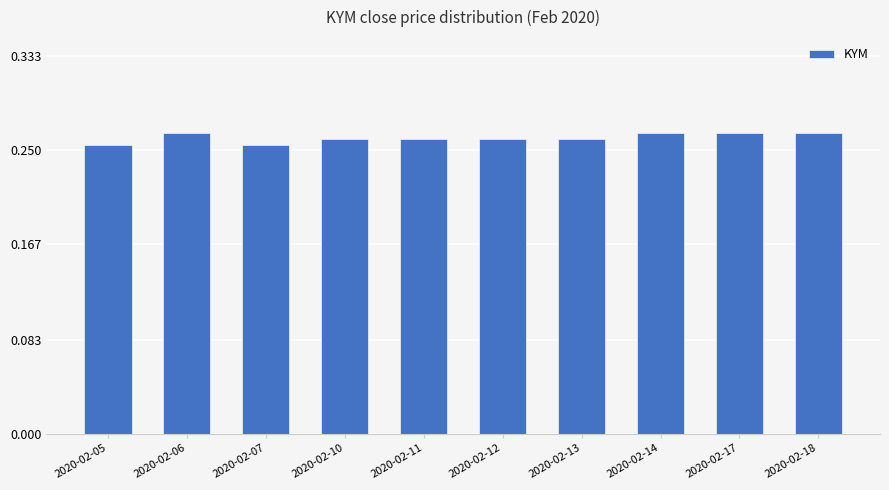

What is the sum of all values?

2.6